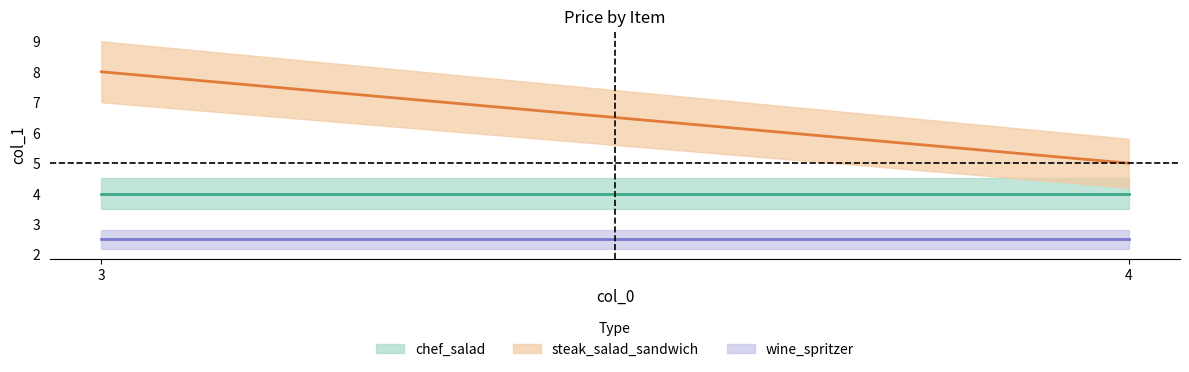

Between 3 and 4, which is larger?

3